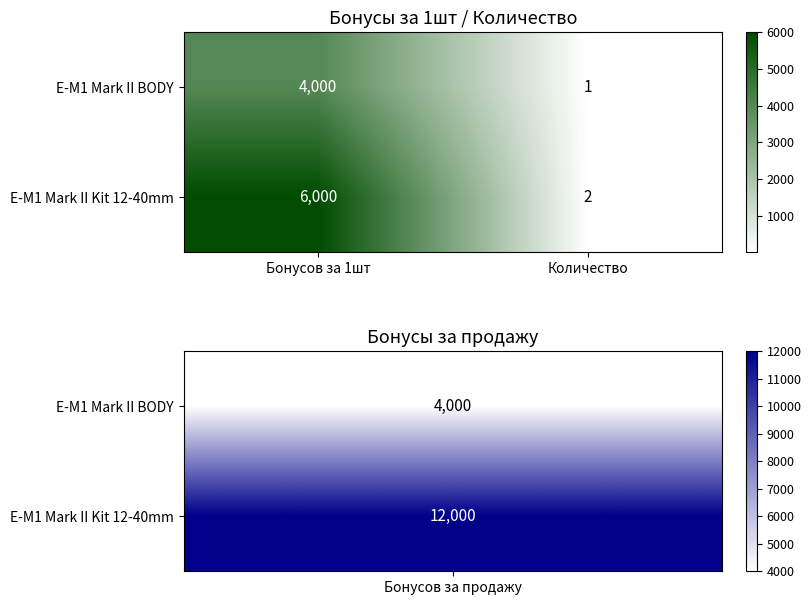

What is the sum of the E-M1 Mark II BODY values at Количество and Бонусов за 1шт?

4001